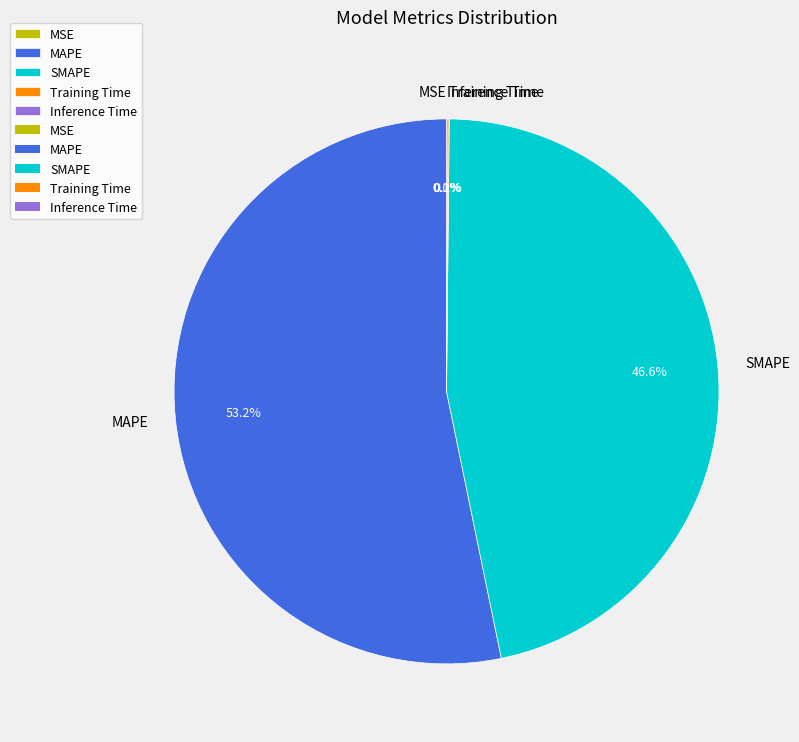

Which slice represents more than half of the pie?

MAPE